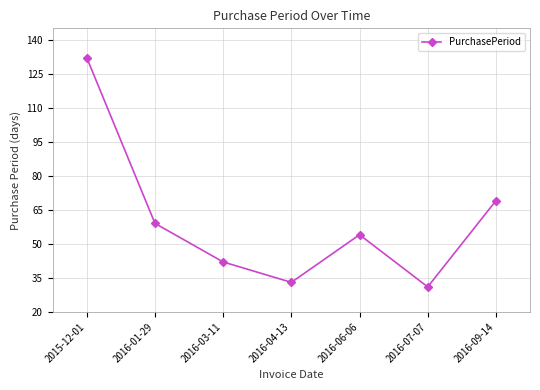

Where is the data nearest to the value 81?

2016-09-14